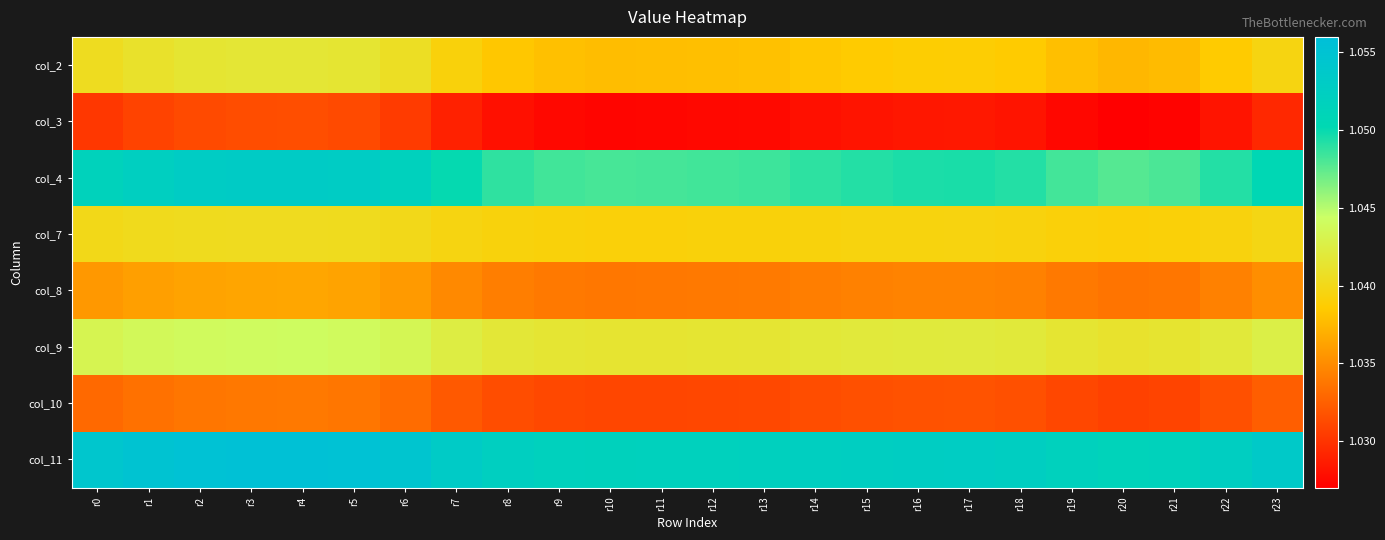

At r0, list the series in order from smallest to largest.

col_3, col_10, col_8, col_7, col_2, col_9, col_4, col_11